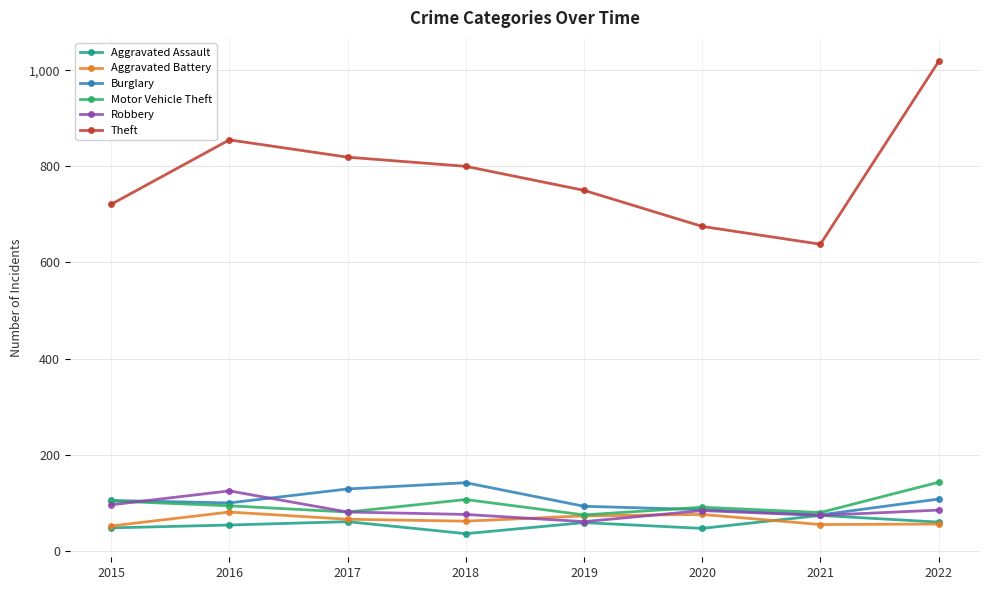

At which label does Aggravated Battery first exceed 66?

2016